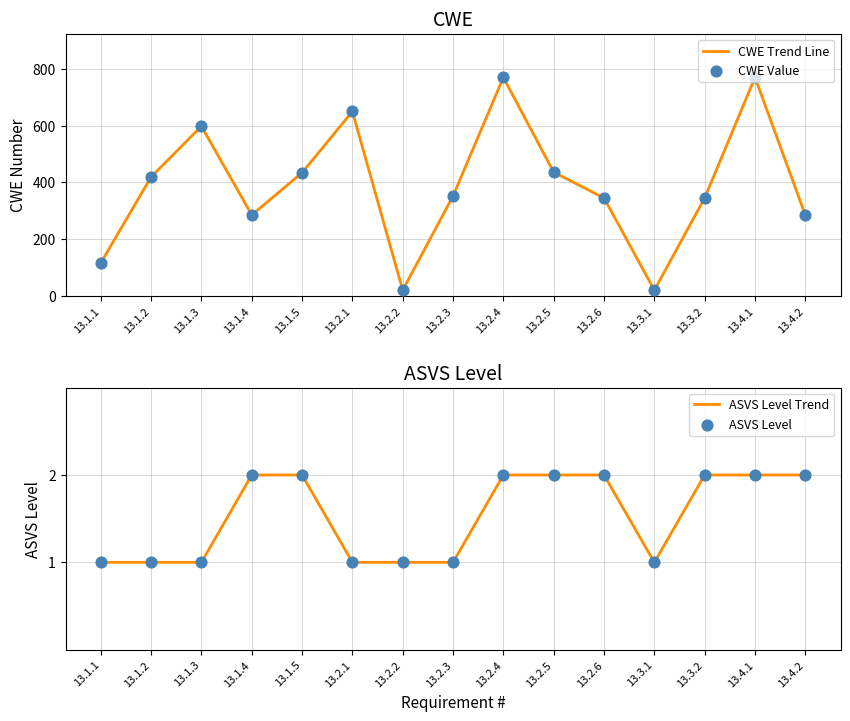

Which series contains the highest Y value?

CWE Trend Line